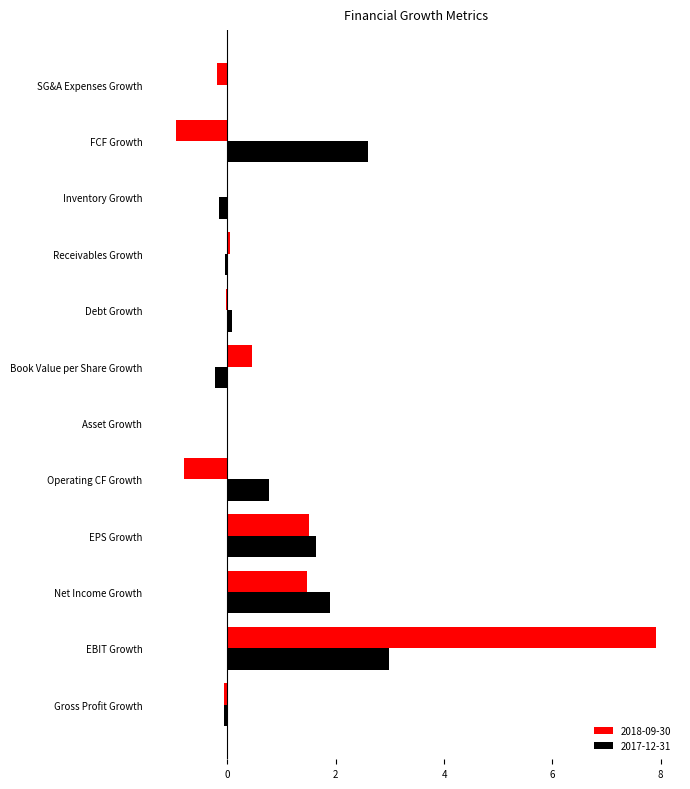

At which category is the sum across all series the highest?

EBIT Growth